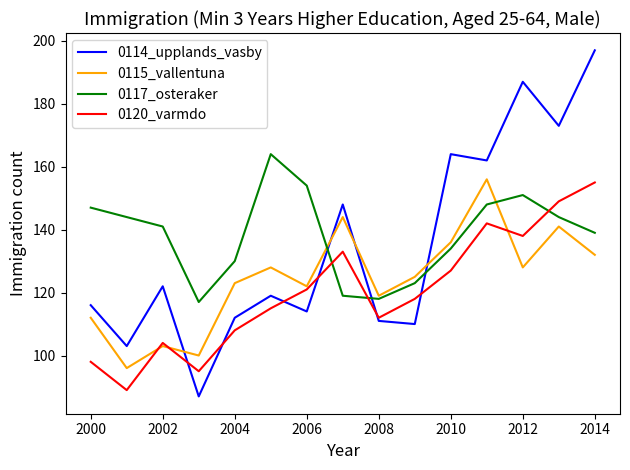

How many times do 0115_vallentuna and 0117_osteraker cross each other?

2